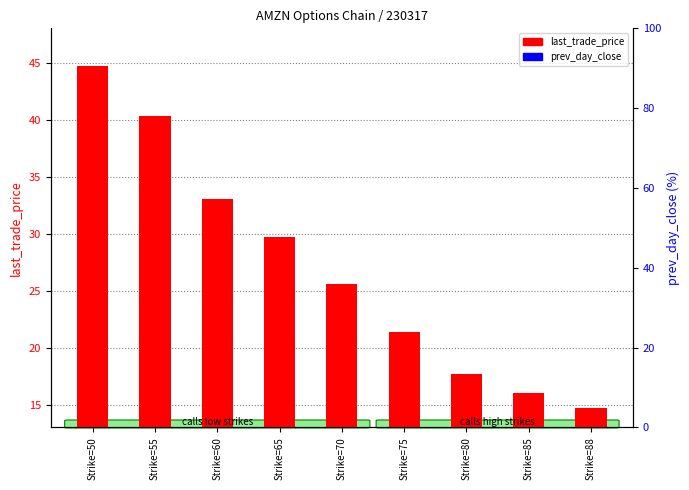

What is the value of the last_trade_price bar at the 3rd from the left?

33.0